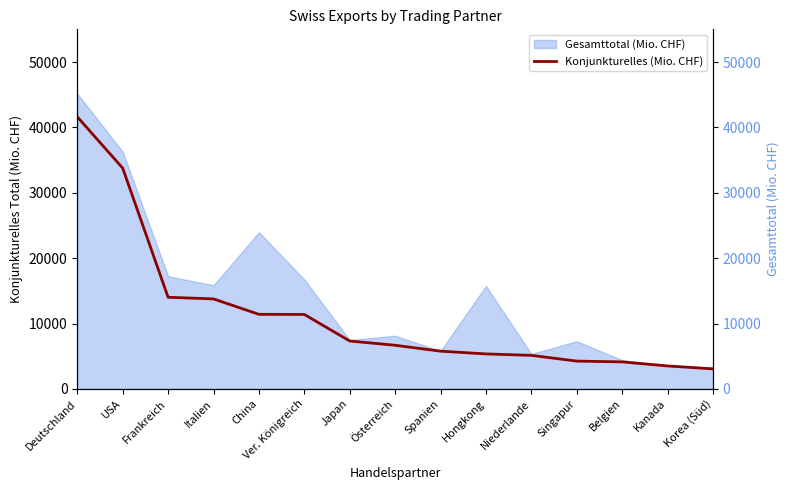

Reading right to left, extract all data points from this chart.

Korea (Süd)=3061.9	Kanada=3505.2	Belgien=4130.4	Singapur=4249.8	Niederlande=5125.9	Hongkong=5345.3	Spanien=5770.1	Österreich=6668.7	Japan=7326.1	Ver. Königreich=11384.2	China=11403.5	Italien=13761.8	Frankreich=14014.4	USA=33767.6	Deutschland=41616.4